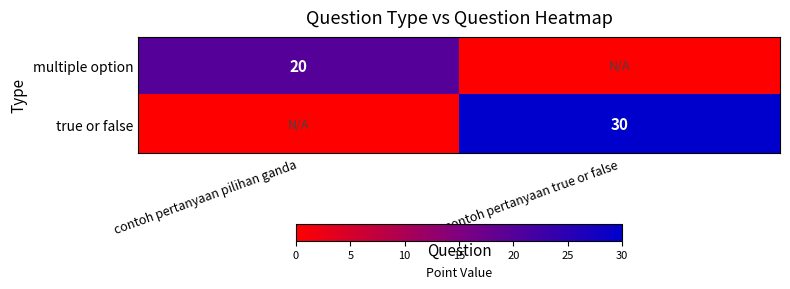

At which category is the sum across all series the highest?

contoh pertanyaan true or false